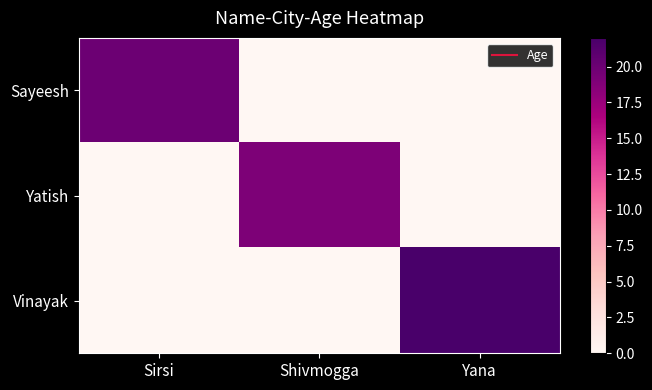

Reading left to right, what are all the values shown in this chart?

Sayeesh: Sirsi=20	Shivmogga=0	Yana=0
Yatish: Sirsi=0	Shivmogga=19	Yana=0
Vinayak: Sirsi=0	Shivmogga=0	Yana=22